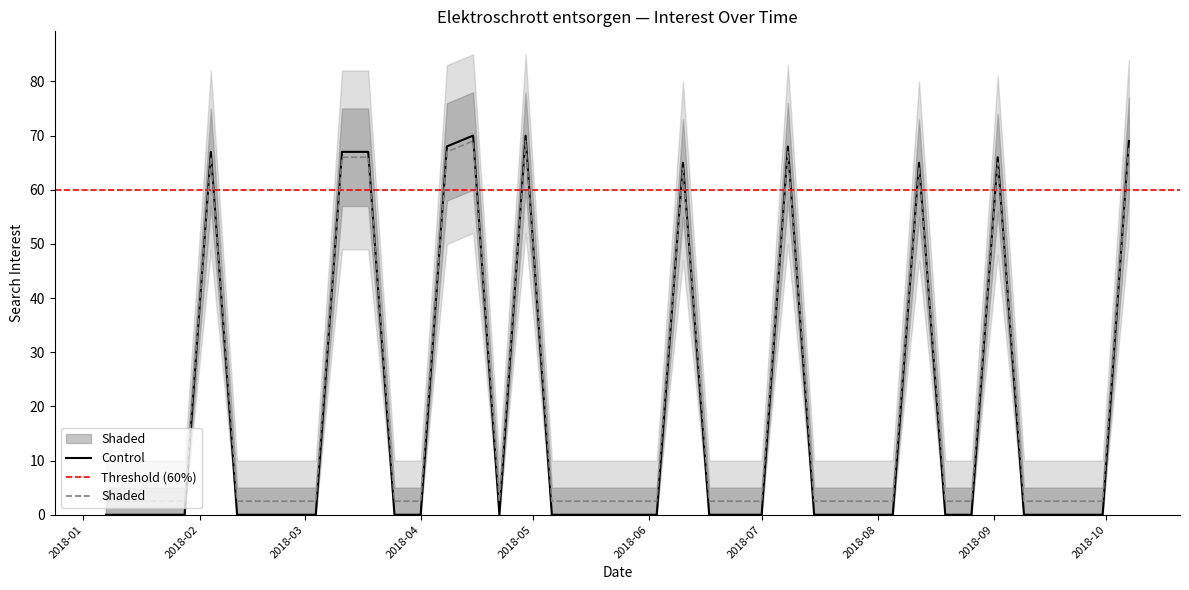

What is the maximum value shown in the chart?

70